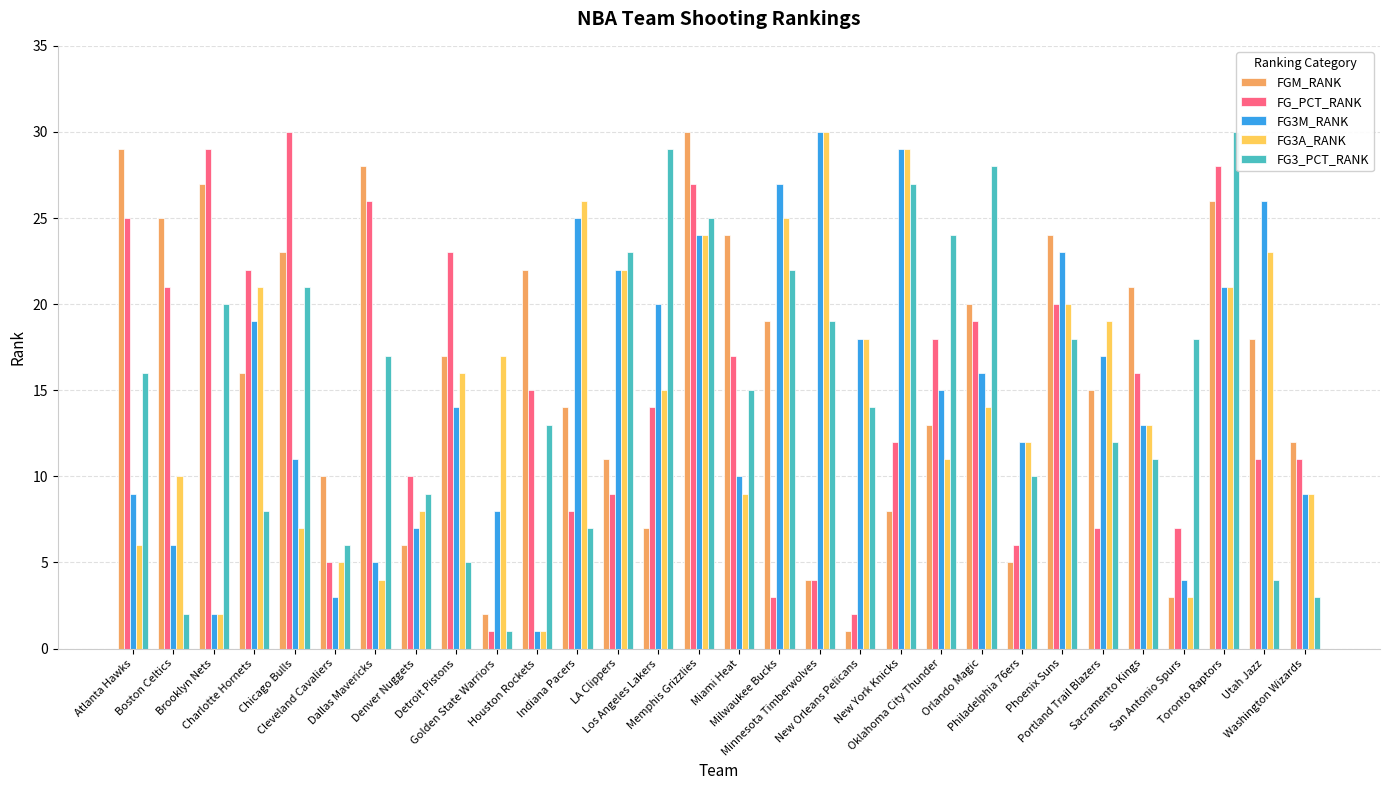

What is the total value across all series at Orlando Magic?

97